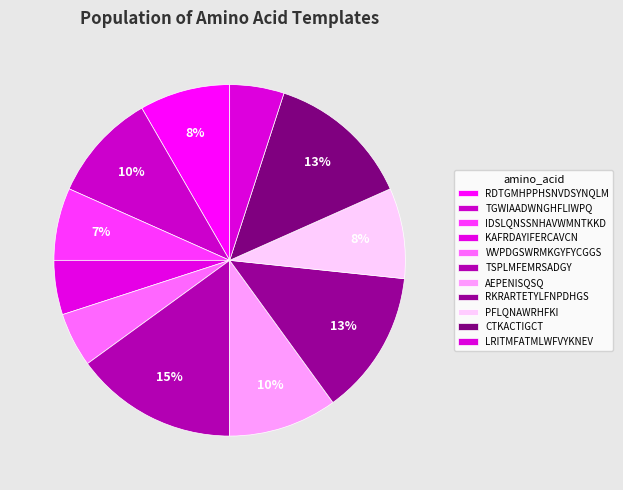

What is the ratio of the value at TGWIAADWNGHFLIWPQ to the value at KAFRDAYIFERCAVCN?

2.0